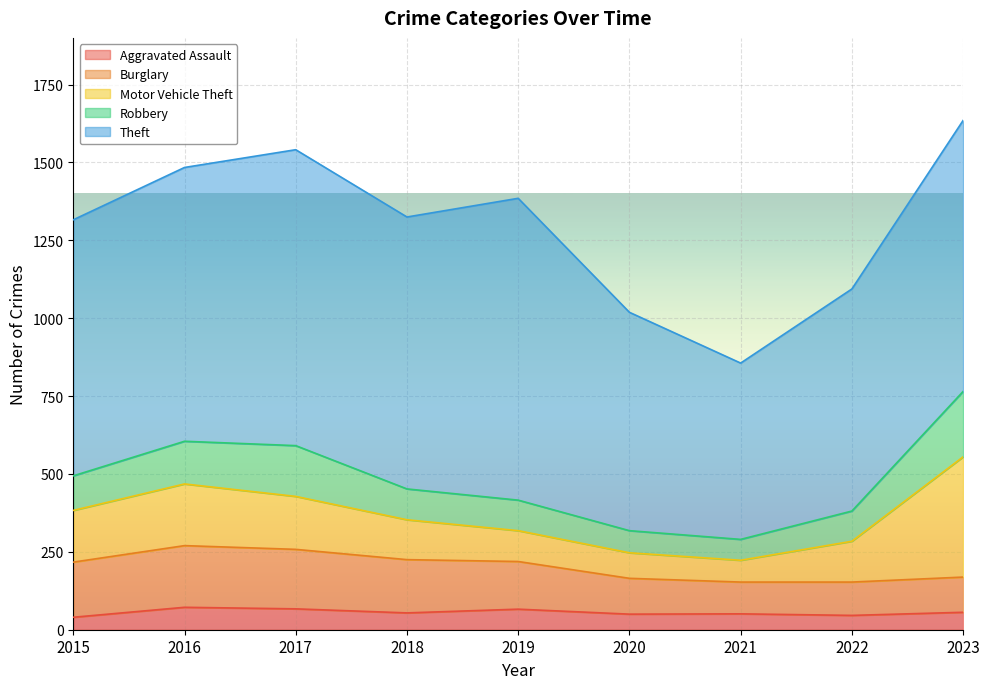

Reading right to left, transcribe all the data shown in this chart.

Aggravated Assault: 2023=56	2022=46	2021=51	2020=50	2019=66	2018=54	2017=67	2016=72	2015=40
Burglary: 2023=113	2022=107	2021=102	2020=115	2019=153	2018=171	2017=191	2016=198	2015=177
Motor Vehicle Theft: 2023=386	2022=131	2021=70	2020=82	2019=99	2018=128	2017=170	2016=198	2015=166
Robbery: 2023=210	2022=97	2021=67	2020=71	2019=98	2018=99	2017=163	2016=137	2015=111
Theft: 2023=870	2022=713	2021=566	2020=701	2019=969	2018=873	2017=950	2016=879	2015=822